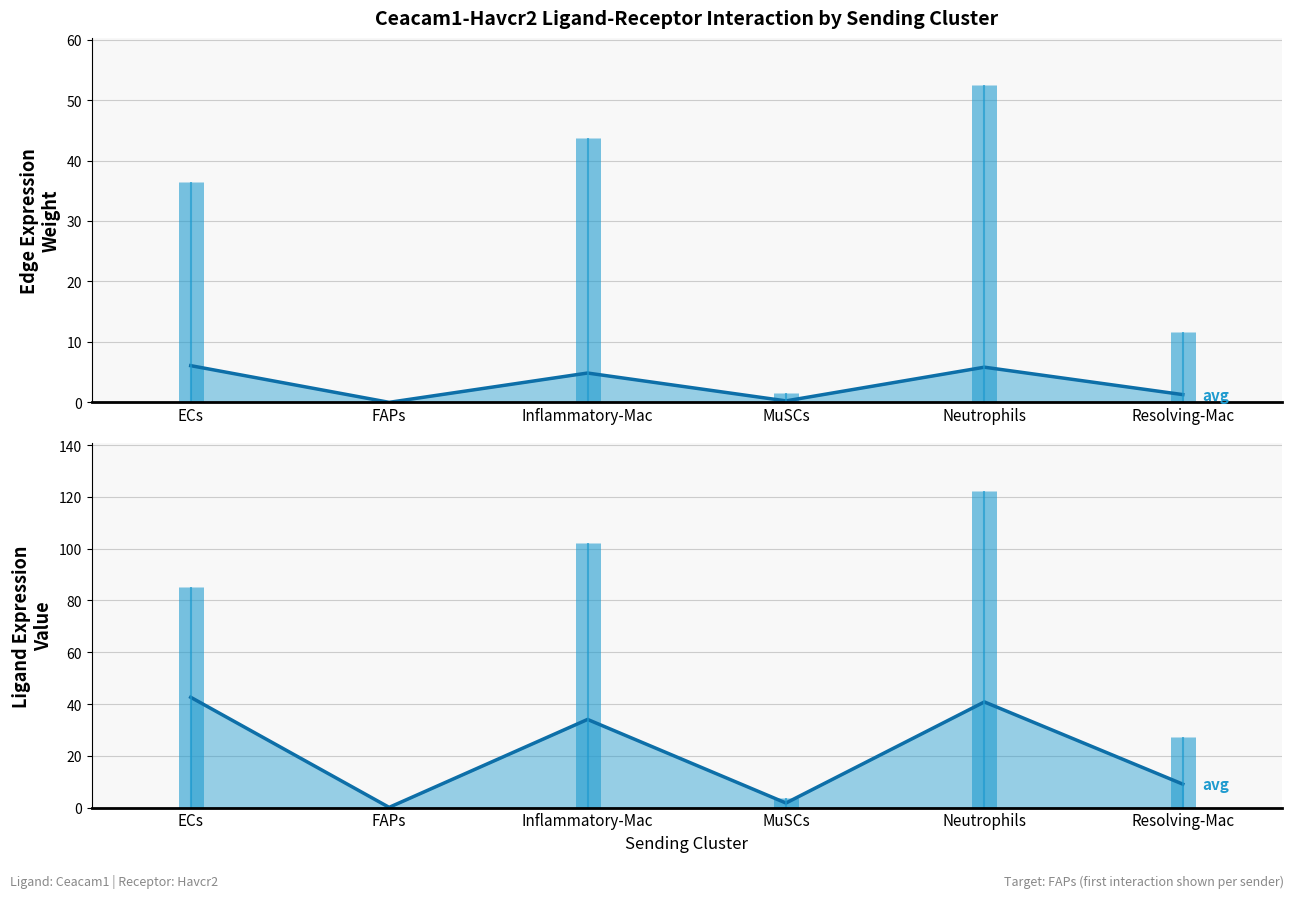

How many values in the Ligand average expression value (smooth) series exceed 34?

3